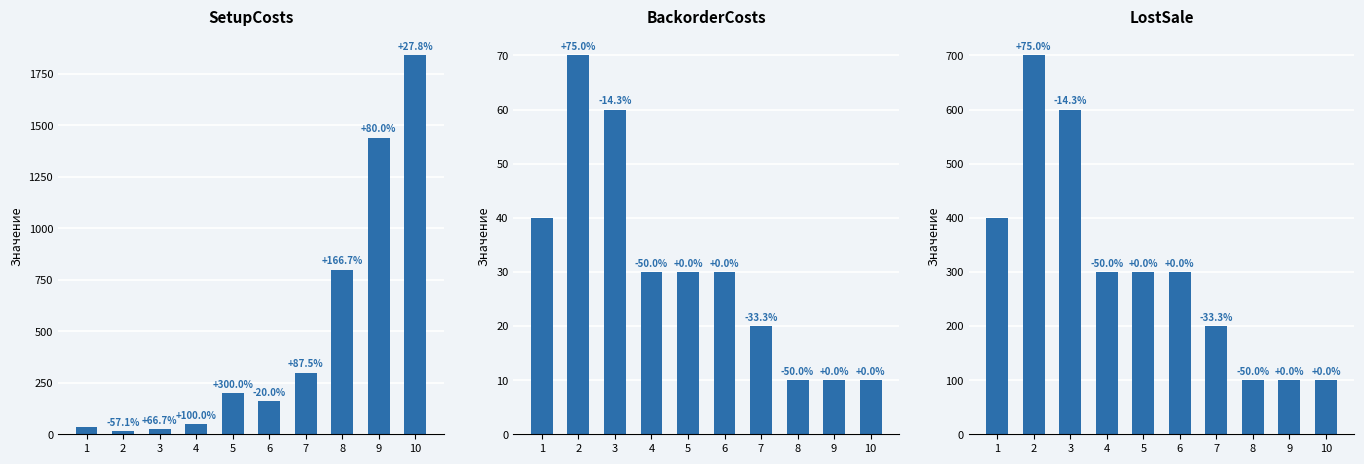

Which category has the highest value in the BackorderCosts series?

2